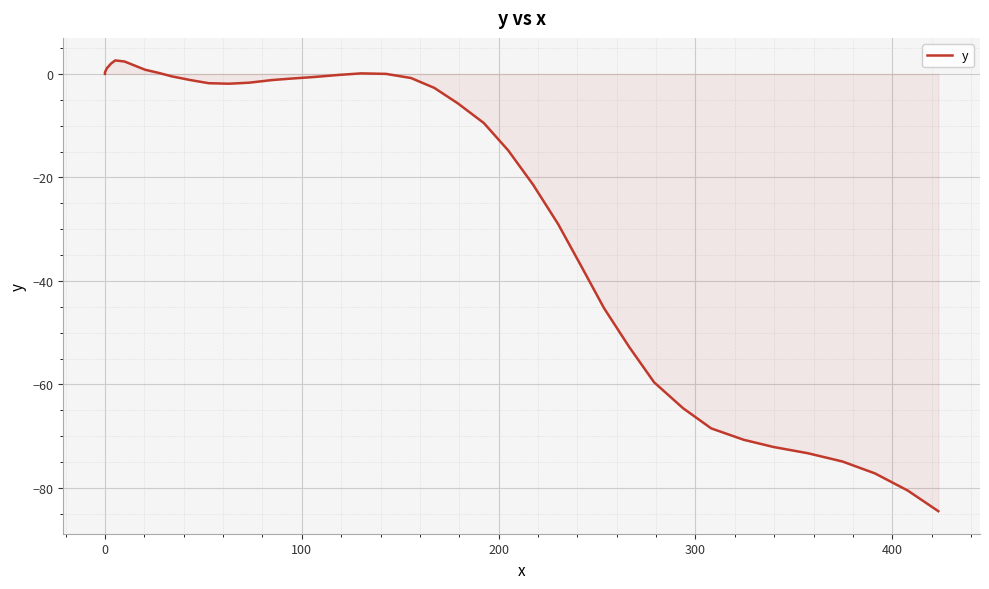

What is the value of the 33rd point from the left?

-68.5